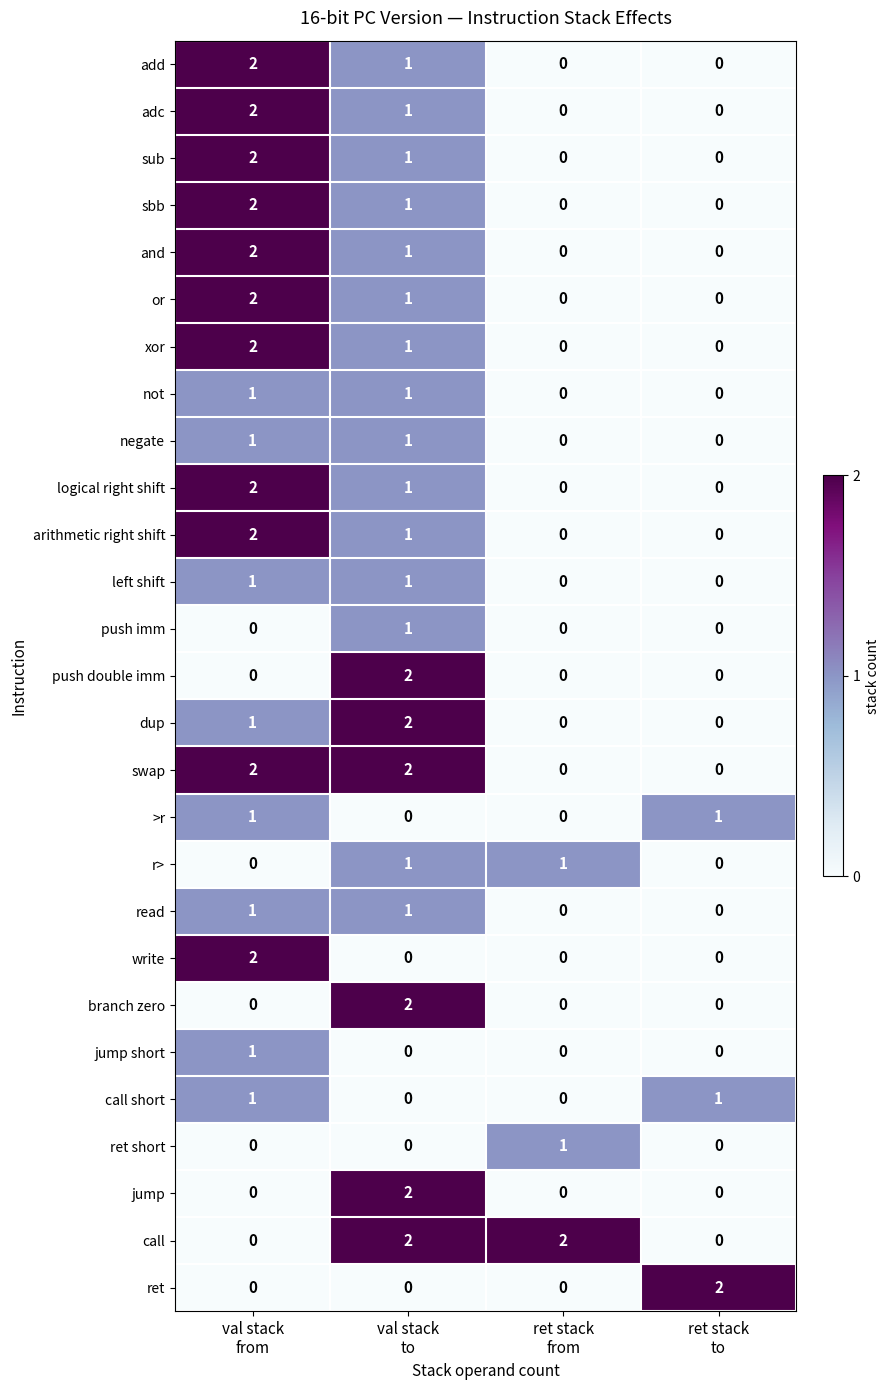

At how many categories does at least one series exceed 0?

4